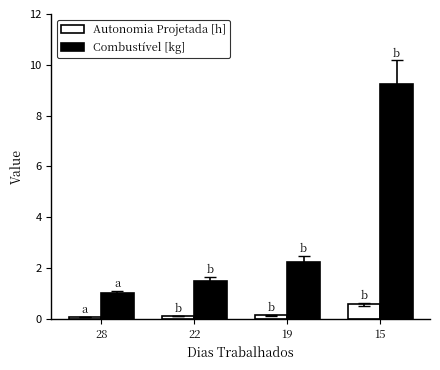

What is the value of the Autonomia Projetada [h] bar at the 4th from the left?

0.6